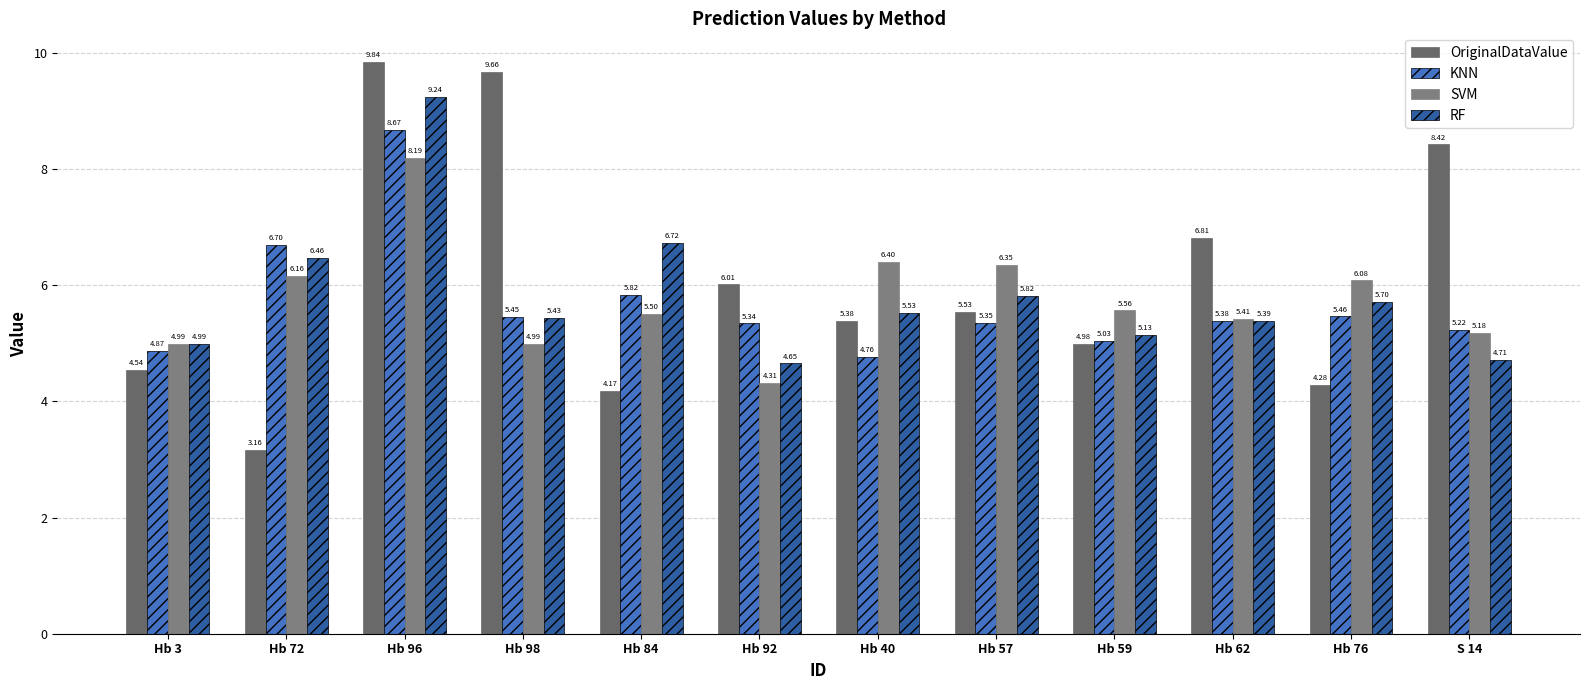

Which series has the widest spread of values?

OriginalDataValue